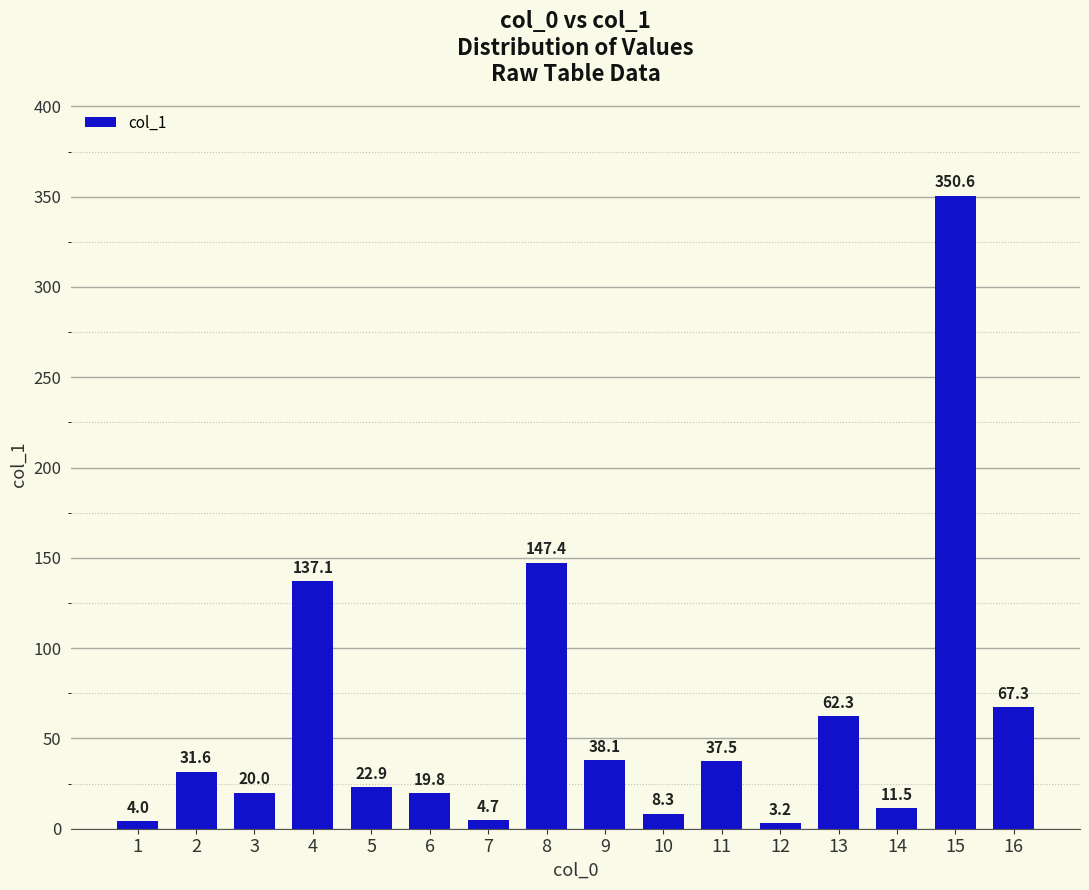

Is it true that the value at 2 is 49.2?

False